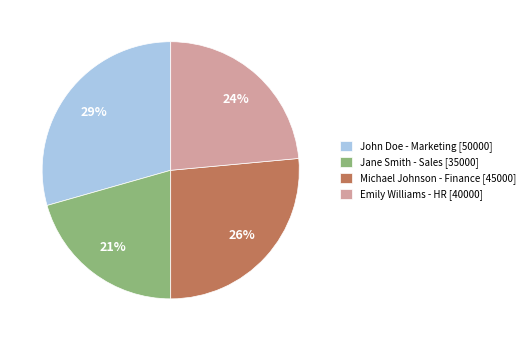

Does any single category account for the majority?

No